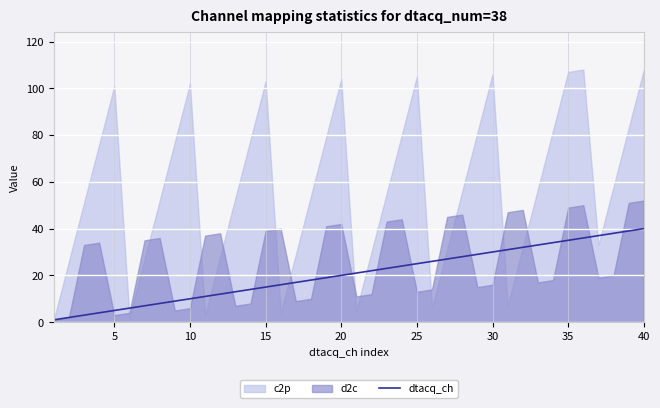

True or false: the data shows 14 at 40.

False